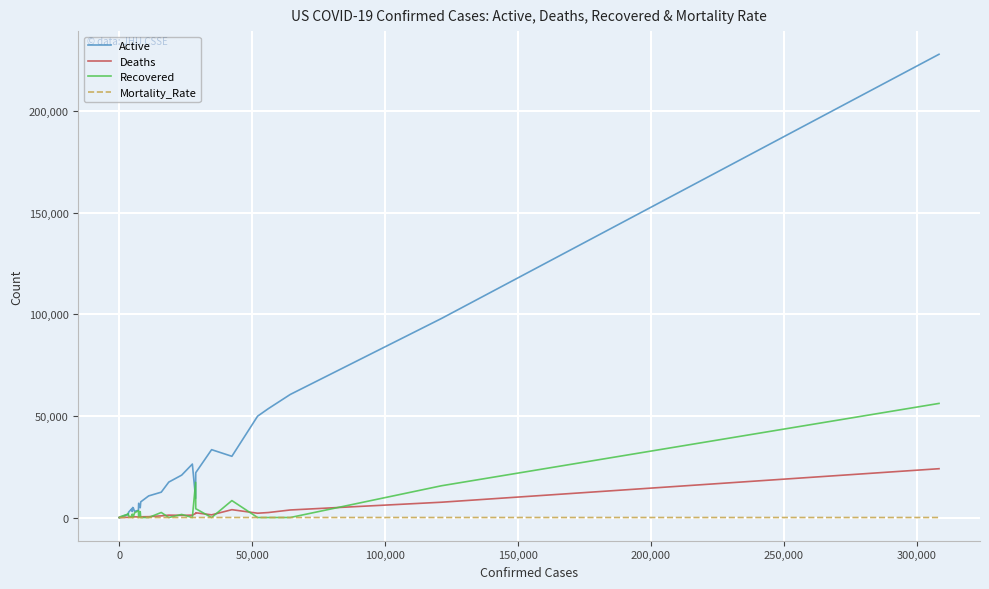

What is the difference between the second highest and minimum values in the Recovered series?

17303.0